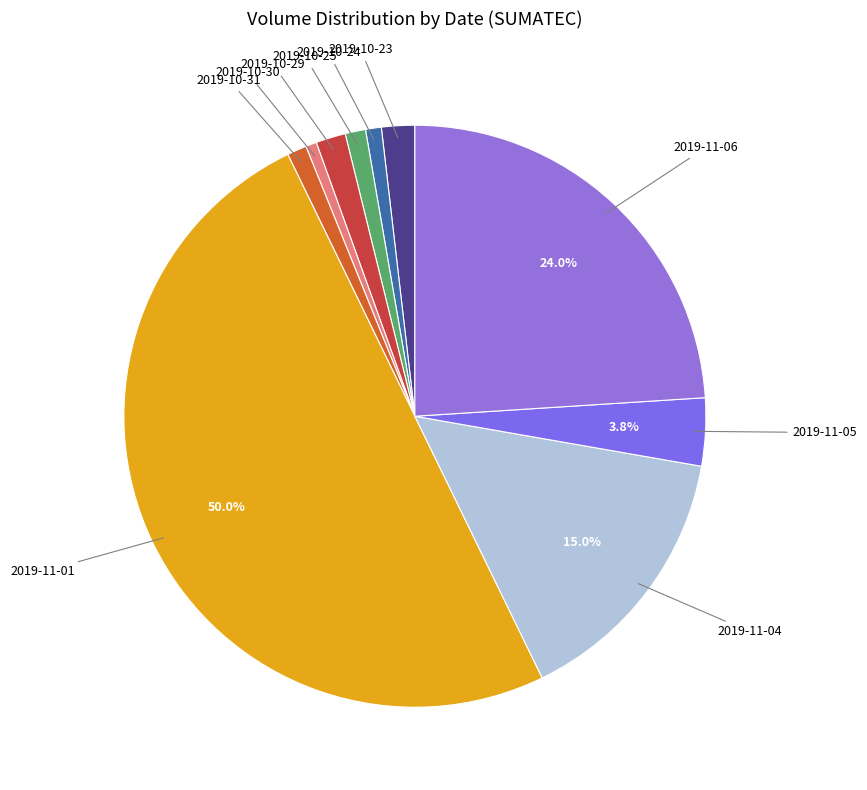

Which slice is the largest?

2019-11-01